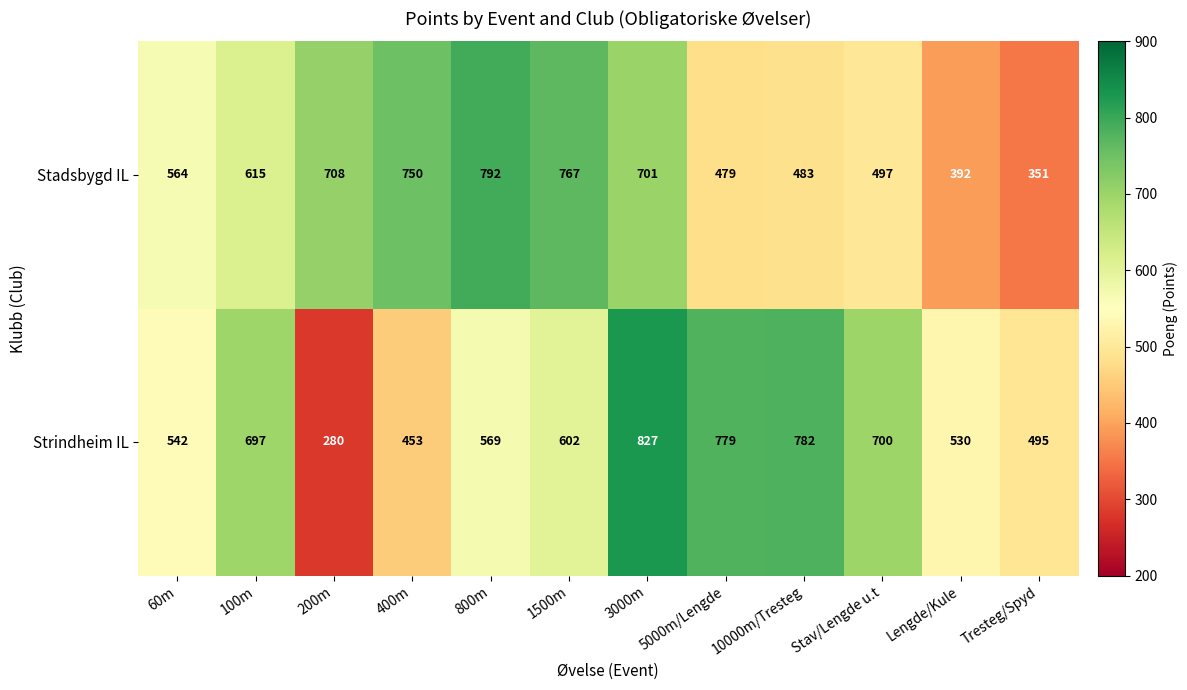

Rank the series at 5000m/Lengde from lowest to highest value.

Stadsbygd IL, Strindheim IL